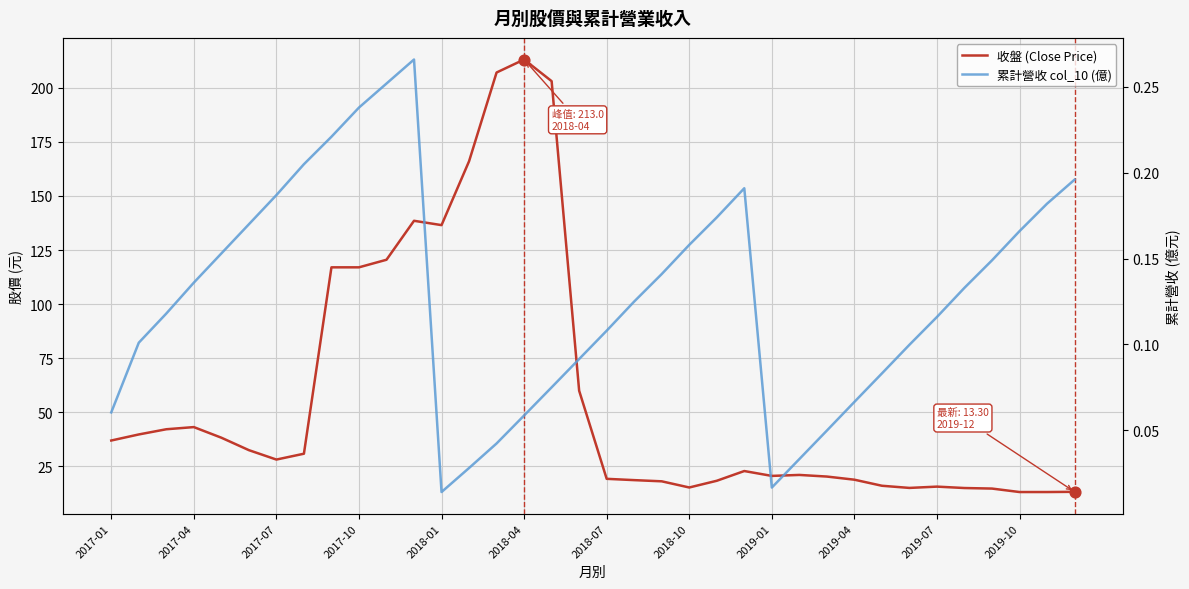

Which series has the largest total across all categories?

收盤 (Close Price)